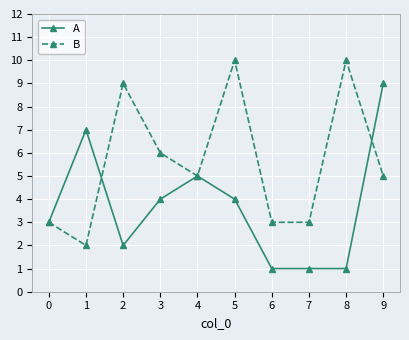

What is the value of the A point at the 8th from the left?

1